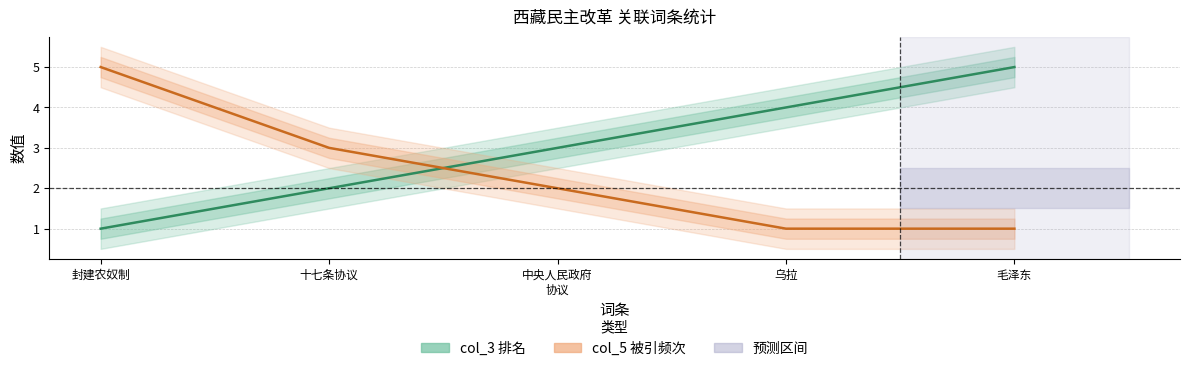

What is the label of the 4th point from the left?

乌拉